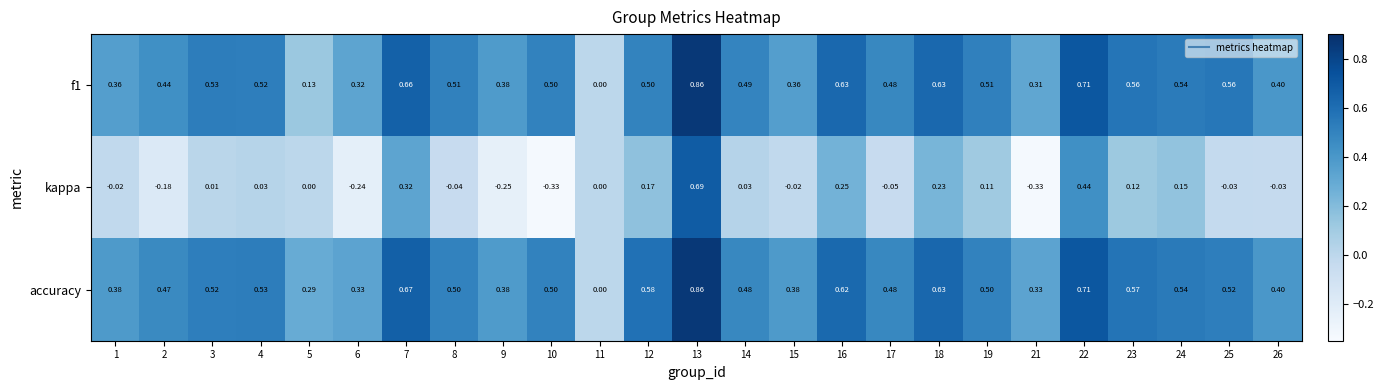

Is the value of f1 at 25 greater than the value of accuracy at 22?

No